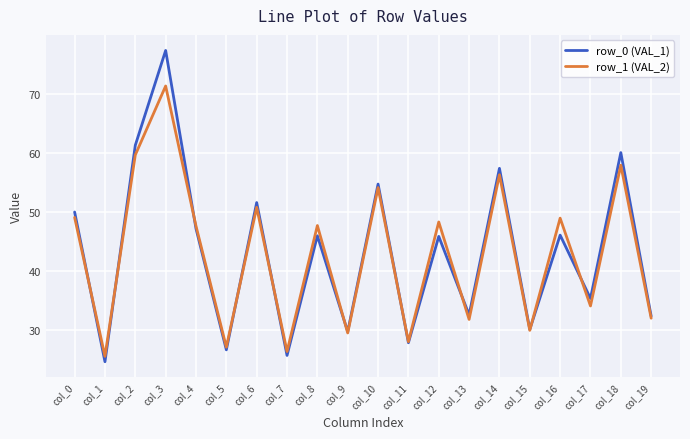

List the series in order of their peak value, lowest first.

row_1 (VAL_2), row_0 (VAL_1)